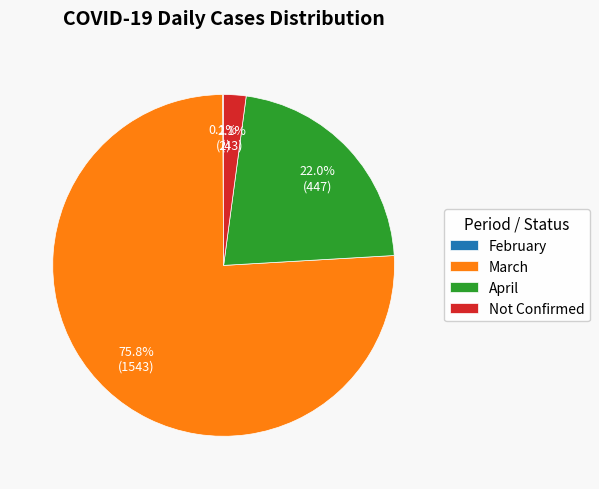

Which category has the biggest portion of the pie?

March